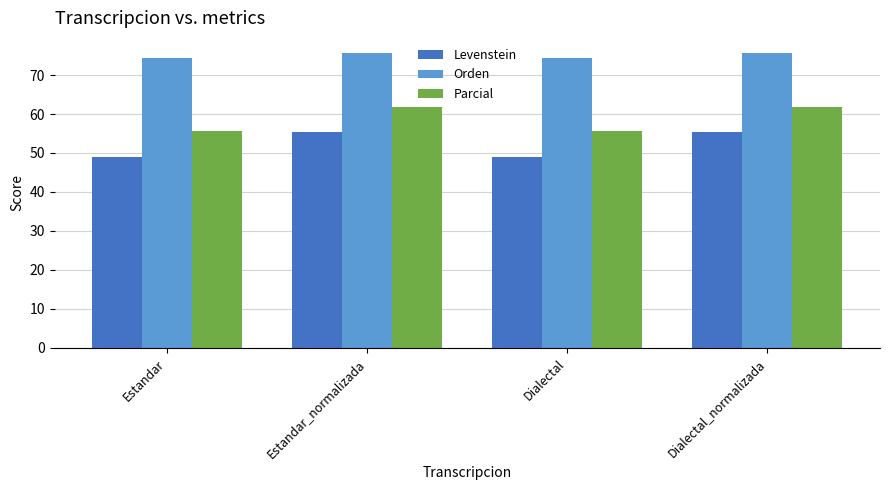

Which series has the widest spread of values?

Levenstein